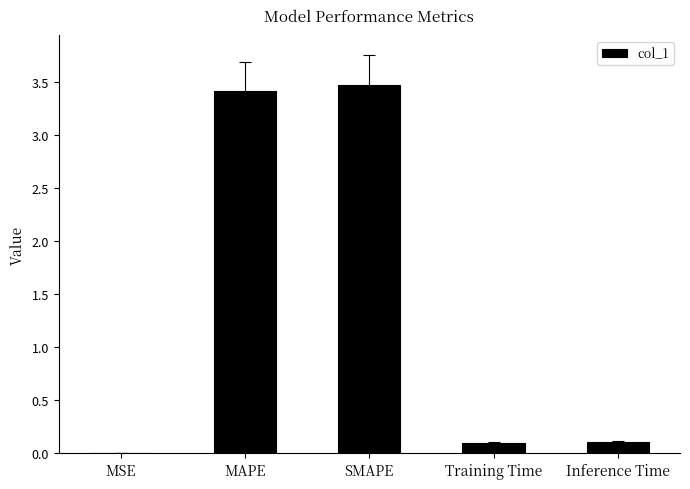

What is the difference between the values at MSE and SMAPE?

3.5